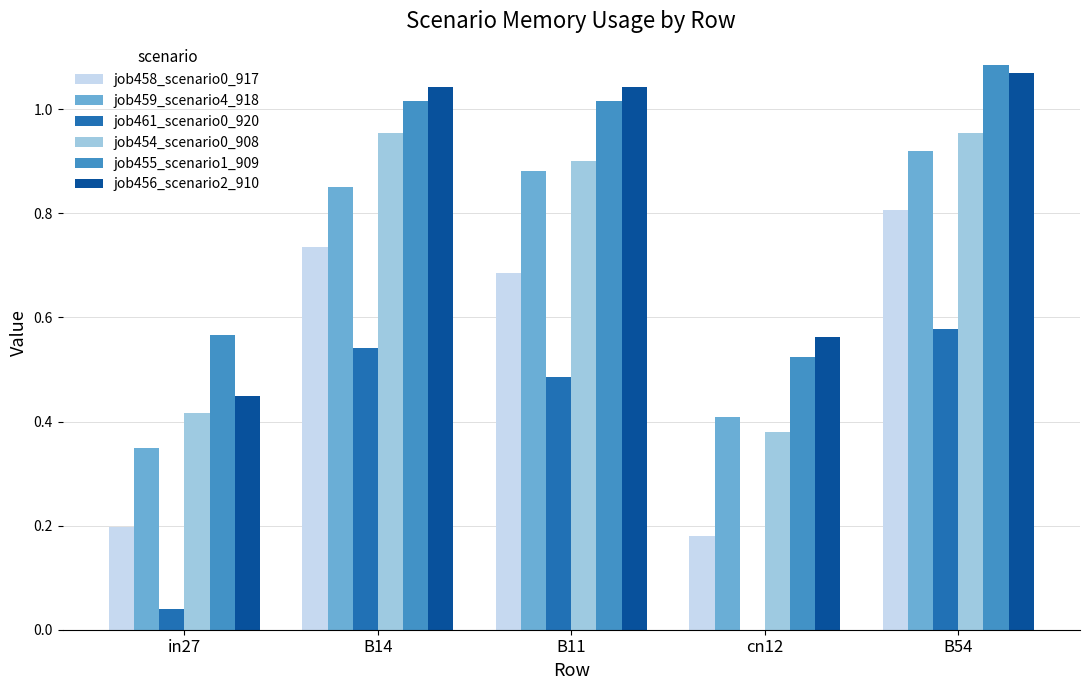

Which label corresponds to the largest value in the chart?

B54